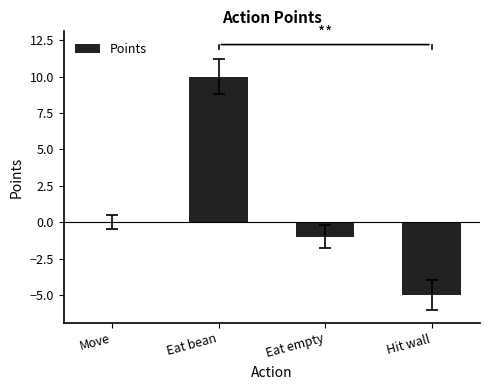

Is it true that the value at Eat empty is -1?

True